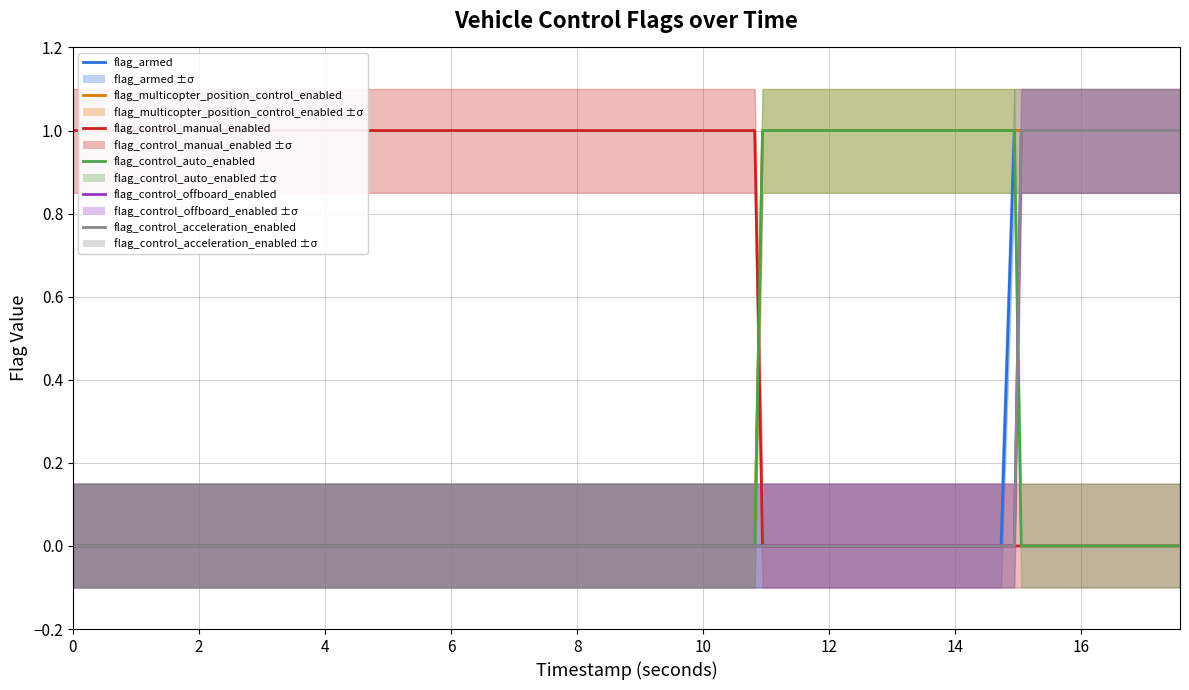

What is the maximum value for flag_armed?

1